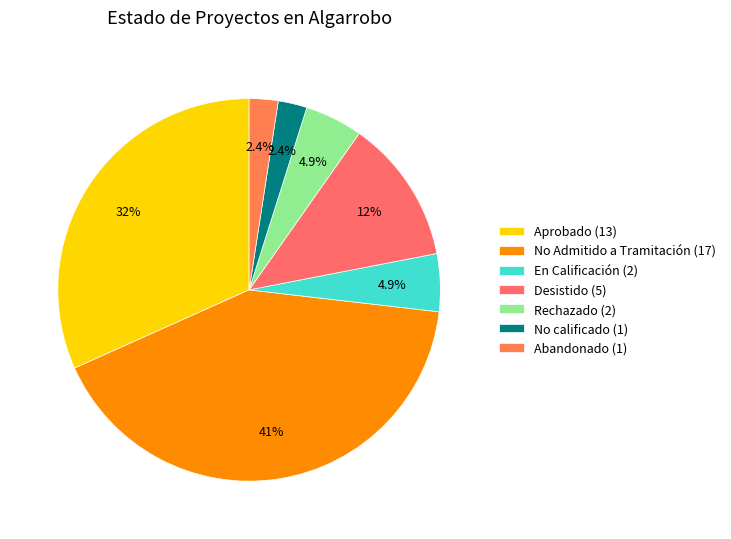

Rank the categories by value from lowest to highest.

No calificado, Abandonado, En Calificación, Rechazado, Desistido, Aprobado, No Admitido a Tramitación